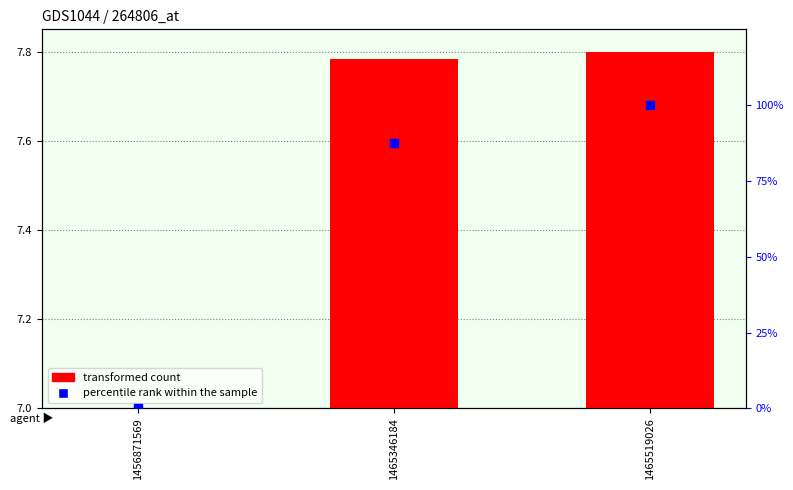

Which series has the widest spread of Y values?

percentile rank within the sample